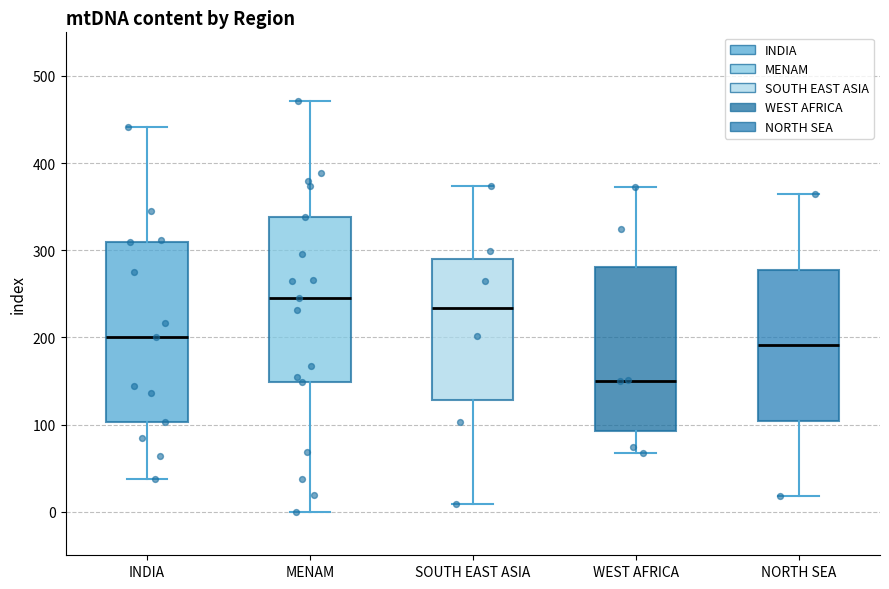

Which box is the tallest, from its lower edge to its upper edge?

INDIA